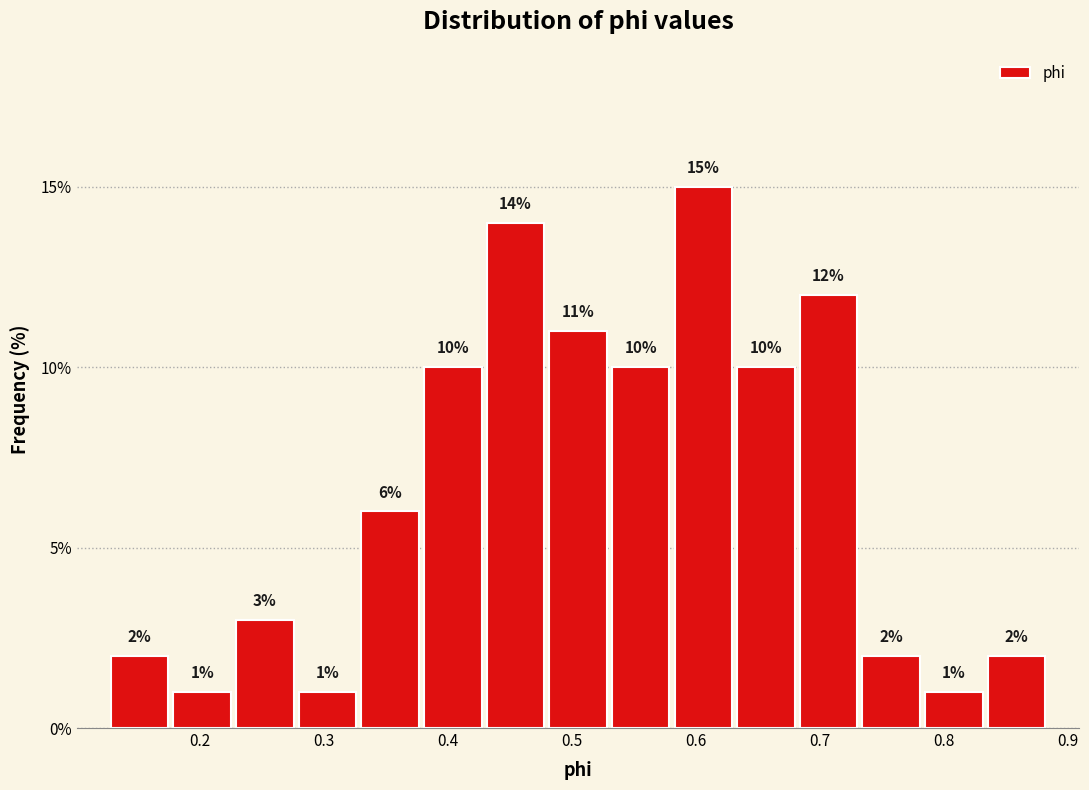

Reading left to right, transcribe this chart: for each bar, give the range it covers on the x-axis and its height. The bar edges are not printed on the chart, so give them approximately, as read against the axis.

0.13 to 0.18: 2
0.18 to 0.23: 1
0.23 to 0.28: 3
0.28 to 0.33: 1
0.33 to 0.38: 6
0.38 to 0.43: 10
0.43 to 0.48: 14
0.48 to 0.53: 11
0.53 to 0.58: 10
0.58 to 0.63: 15
0.63 to 0.68: 10
0.68 to 0.73: 12
0.73 to 0.78: 2
0.78 to 0.83: 1
0.83 to 0.88: 2